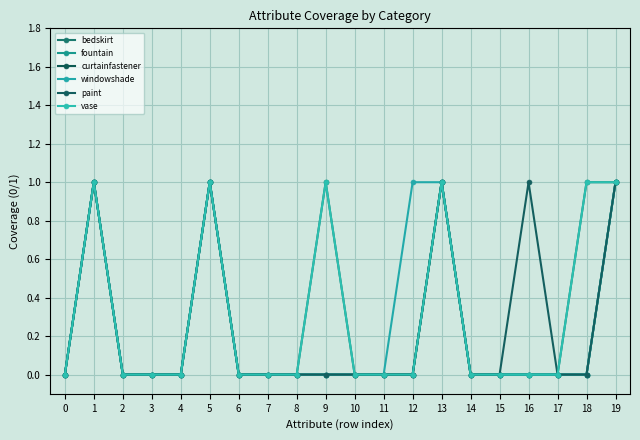

Rank the series by their maximum value, from highest to lowest.

bedskirt, fountain, curtainfastener, windowshade, paint, vase